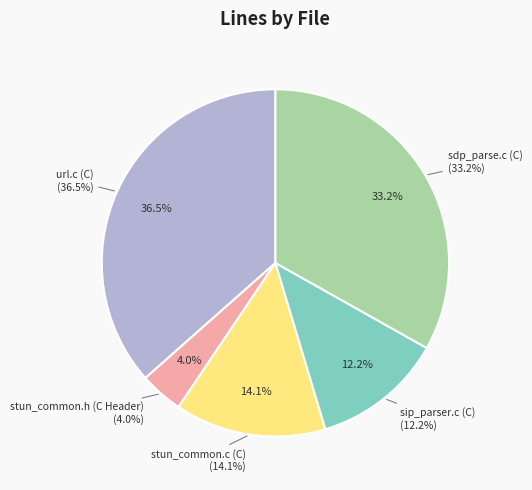

Is it true that stun_common.c (C) is 3% of the pie?

False